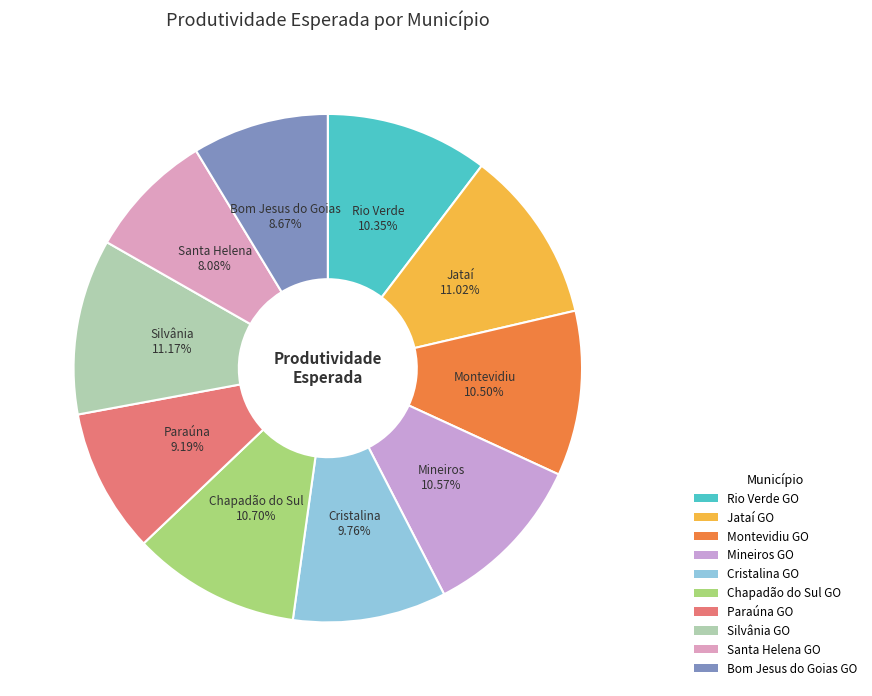

Which category has the smallest portion of the pie?

Santa Helena GO